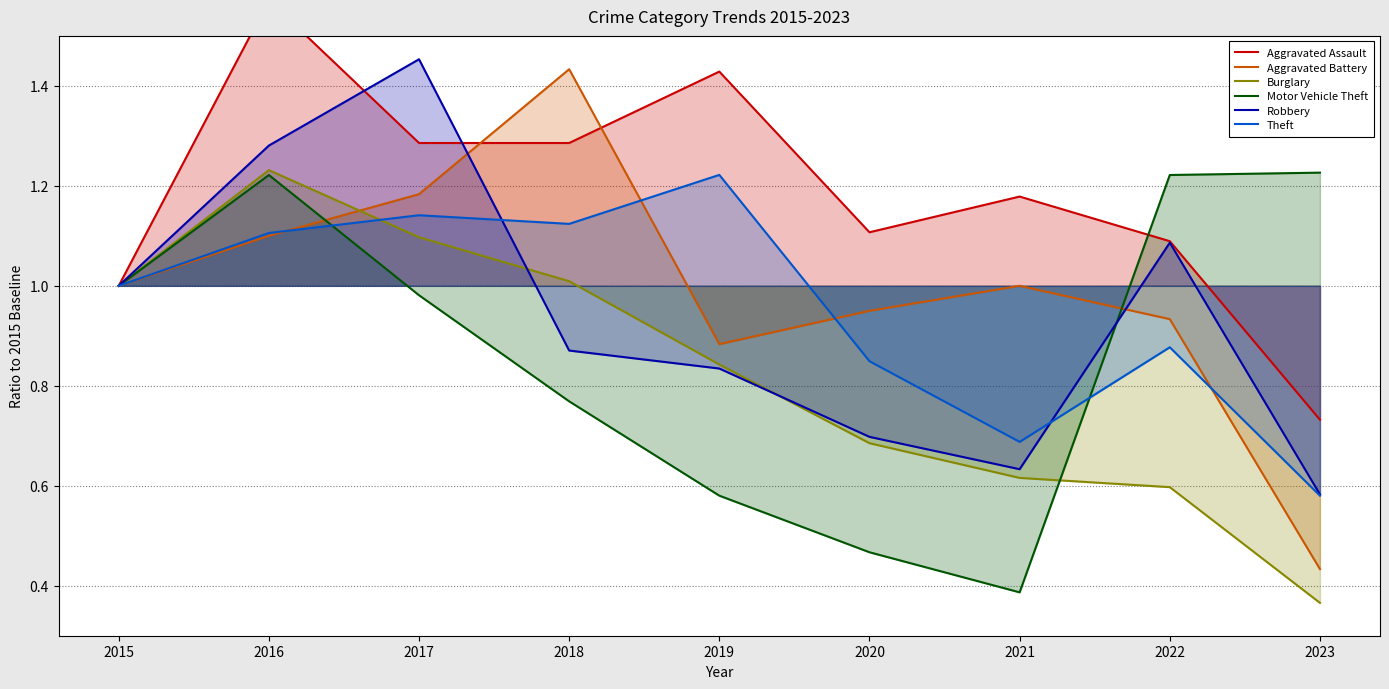

The value of Motor Vehicle Theft at 2018 is 0.8. True or false?

True